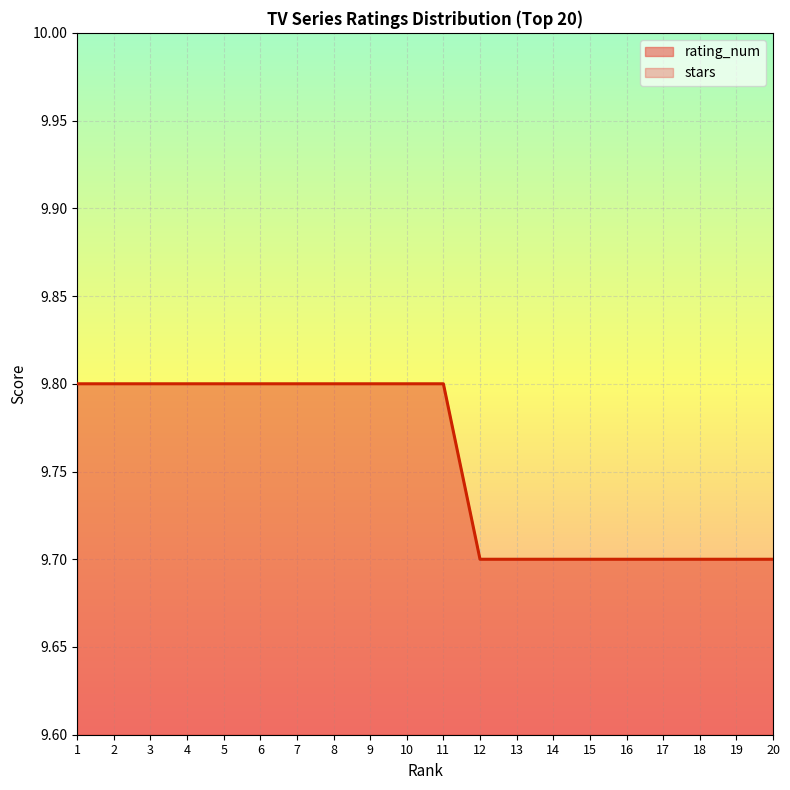

Is it true that the value at 2 is 9.8?

True